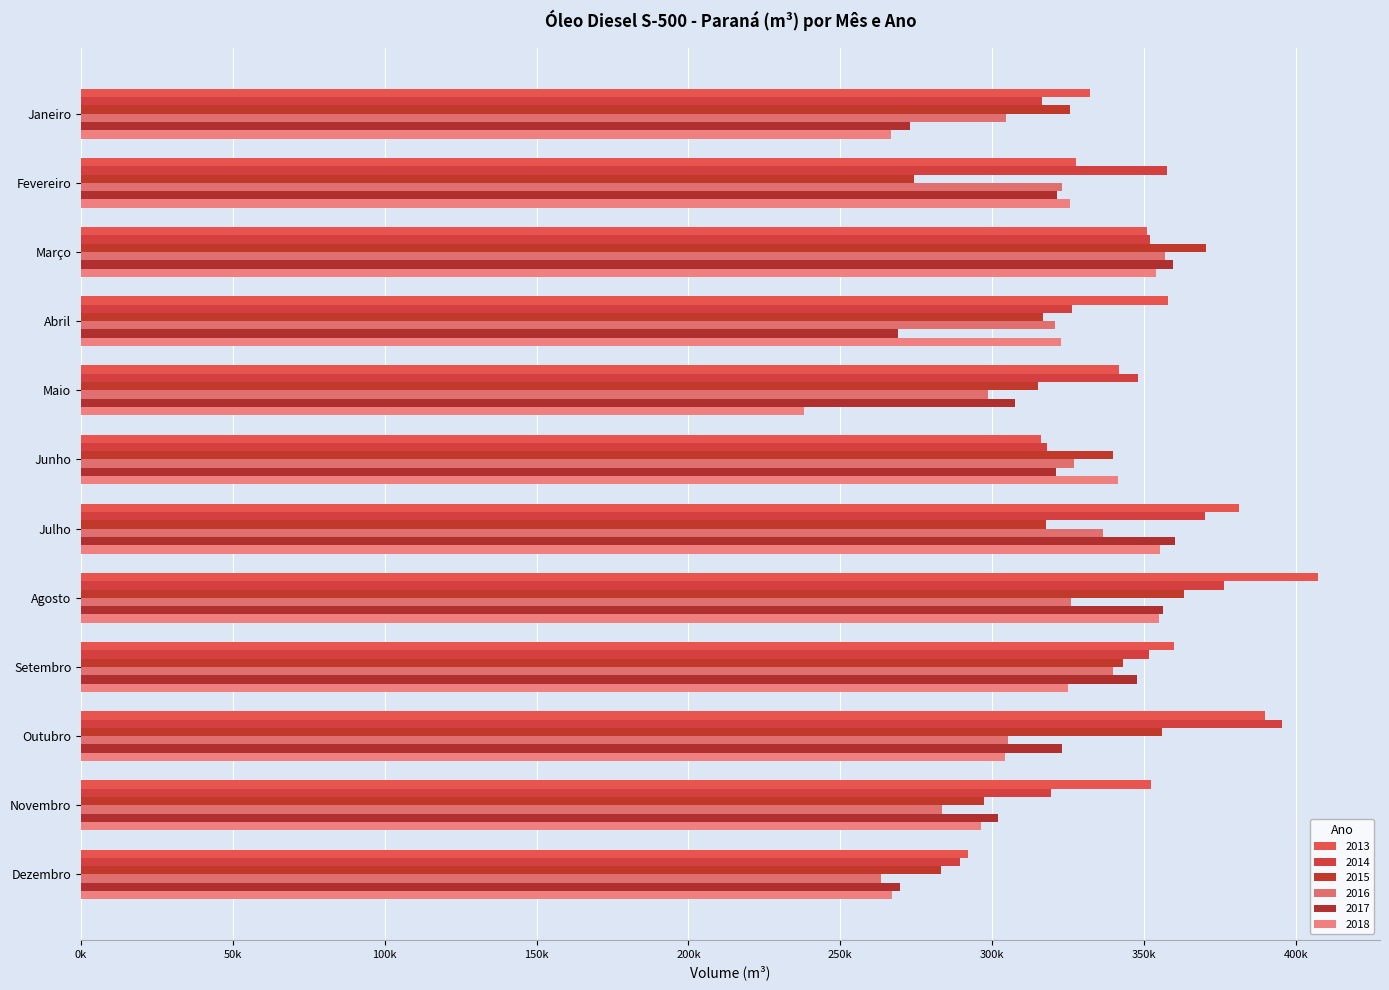

Reading right to left, extract all data points from this chart.

2013: Dezembro=292196.0	Novembro=352291.0	Outubro=389814.6	Setembro=359905.7	Agosto=407355.4	Julho=381434.2	Junho=316170.0	Maio=341787.0	Abril=357796.0	Março=351090.9	Fevereiro=327481.0	Janeiro=332135.7
2014: Dezembro=289422.4	Novembro=319476.7	Outubro=395315.1	Setembro=351766.4	Agosto=376344.0	Julho=370071.2	Junho=318052.8	Maio=348005.4	Abril=326148.3	Março=352017.1	Fevereiro=357737.1	Janeiro=316379.8
2015: Dezembro=283064.1	Novembro=297387.4	Outubro=356062.2	Setembro=343050.5	Agosto=363310.0	Julho=317686.5	Junho=339893.0	Maio=315125.2	Abril=316628.7	Março=370440.8	Fevereiro=274280.0	Janeiro=325670.5
2016: Dezembro=263468.4	Novembro=283624.7	Outubro=305312.4	Setembro=339861.0	Agosto=325832.8	Julho=336672.0	Junho=326803.1	Maio=298572.1	Abril=320645.3	Março=356981.0	Fevereiro=323162.0	Janeiro=304631.9
2017: Dezembro=269820.8	Novembro=301991.1	Outubro=322926.9	Setembro=347864.0	Agosto=356383.5	Julho=360256.1	Junho=320905.9	Maio=307494.2	Abril=268891.7	Março=359669.9	Fevereiro=321413.5	Janeiro=273014.9
2018: Dezembro=267116.7	Novembro=296394.0	Outubro=304138.6	Setembro=324907.2	Agosto=355059.0	Julho=355406.7	Junho=341549.6	Maio=238188.9	Abril=322521.5	Março=353934.9	Fevereiro=325705.9	Janeiro=266834.5